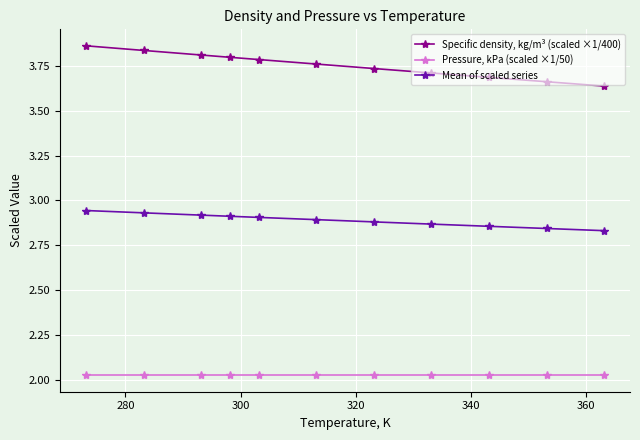

Which series has the largest range (max minus min)?

Specific density, kg/m³ (scaled ×1/400)